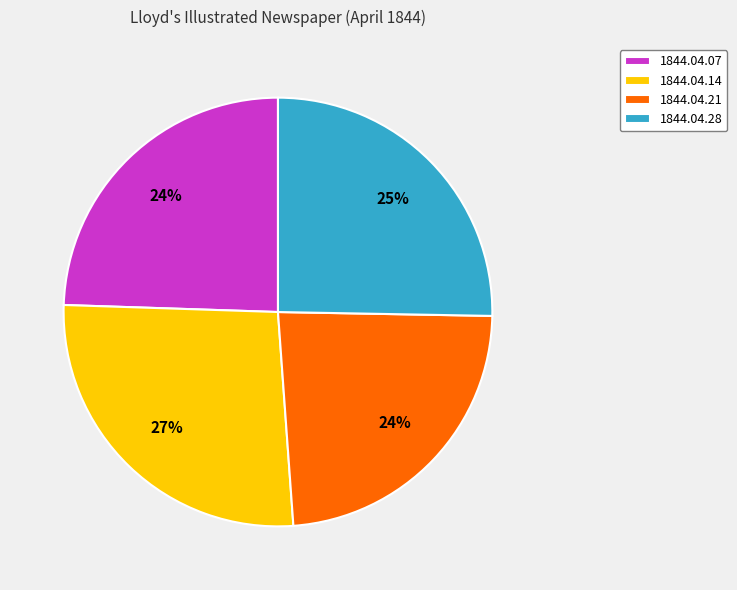

How many slices are in this pie chart?

4